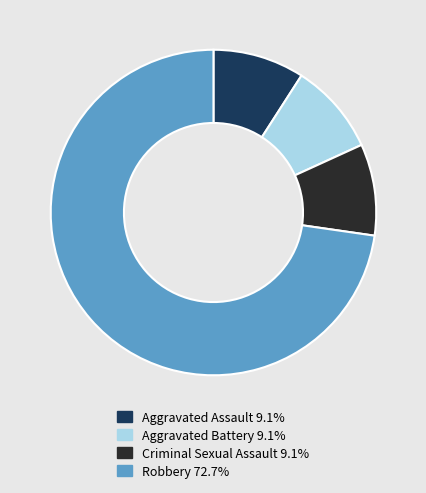

Is there a majority slice in this chart?

Yes